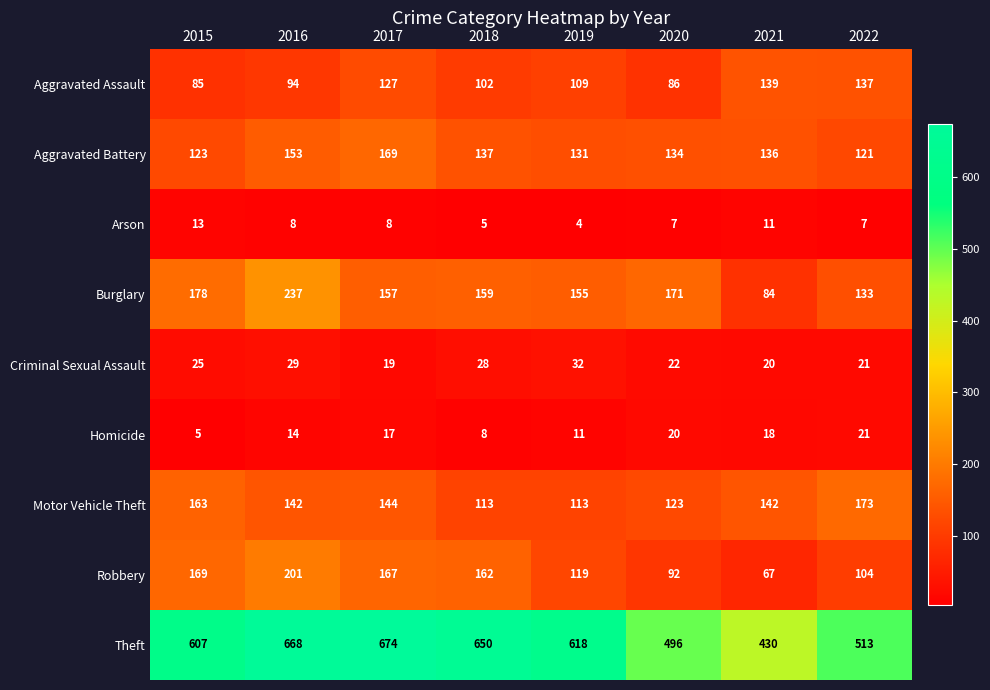

At which category does the chart reach its minimum across all series?

2019